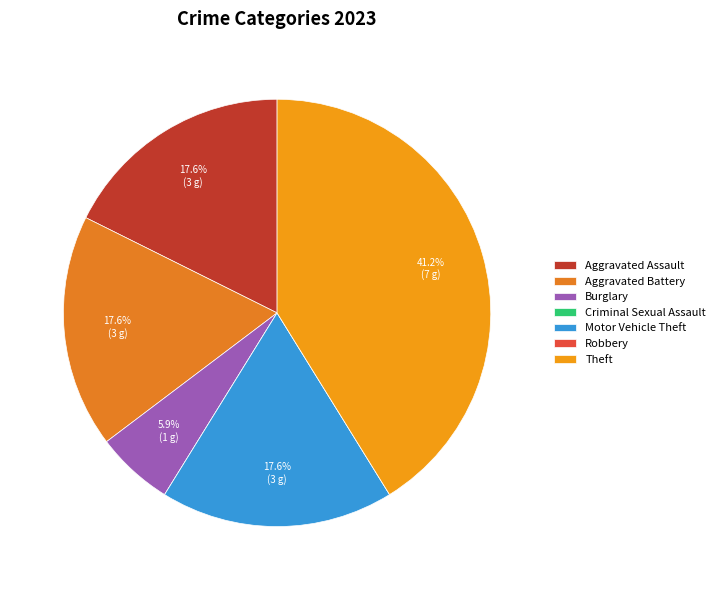

Count the number of slices in the pie.

7